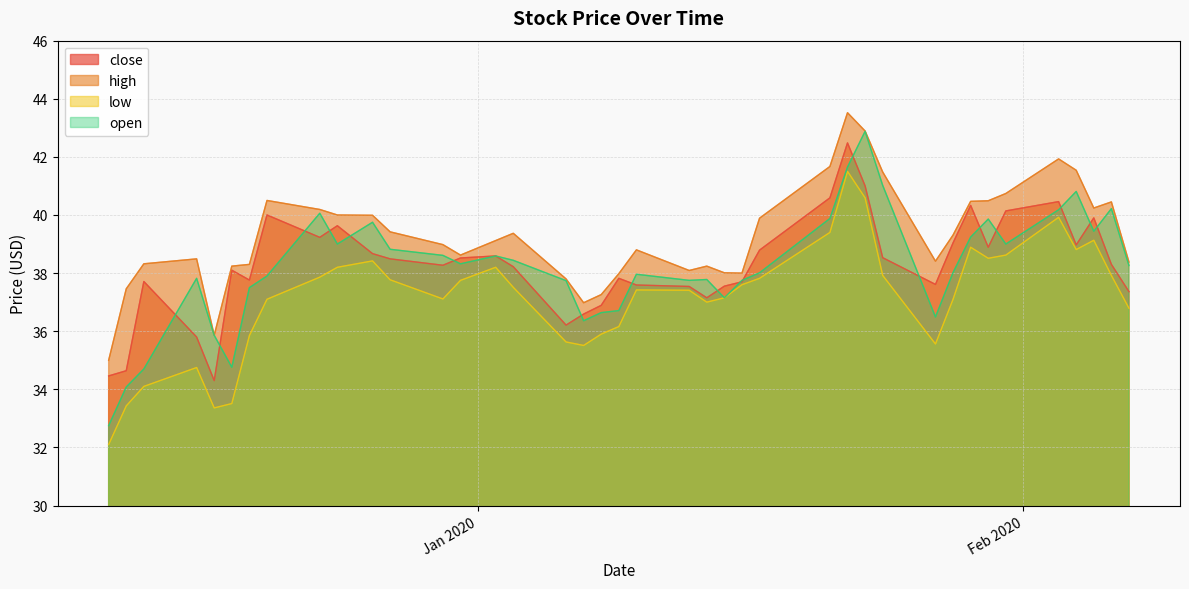

What is the highest value of the high series?

43.5